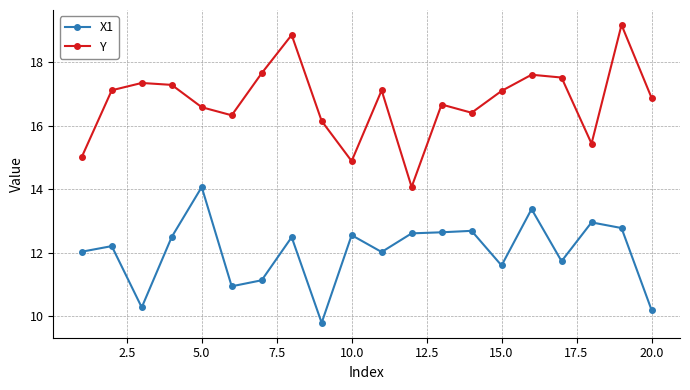

What is the value of the Y point at the 18th from the left?

15.4